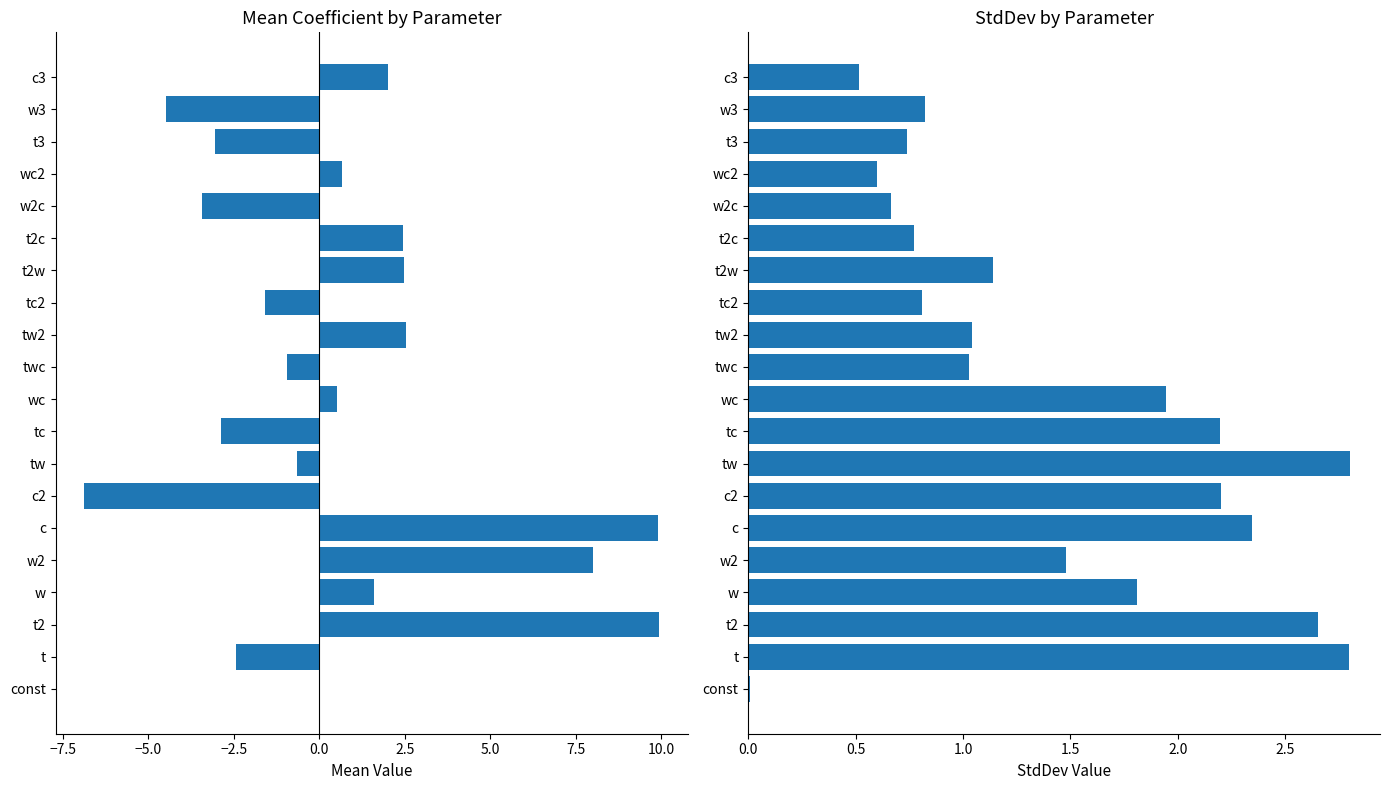

Which series has the largest range (max minus min)?

Mean